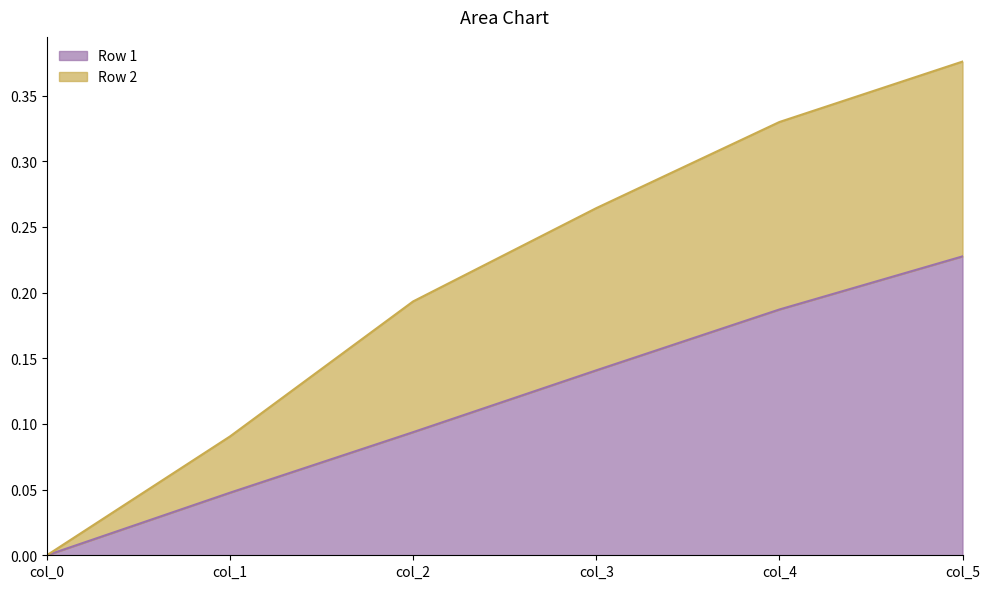

Reading left to right, extract all data points from this chart.

Row 1: 0.0	0.0	0.1	0.1	0.2	0.2
Row 2: 0.0	0.1	0.2	0.3	0.3	0.4